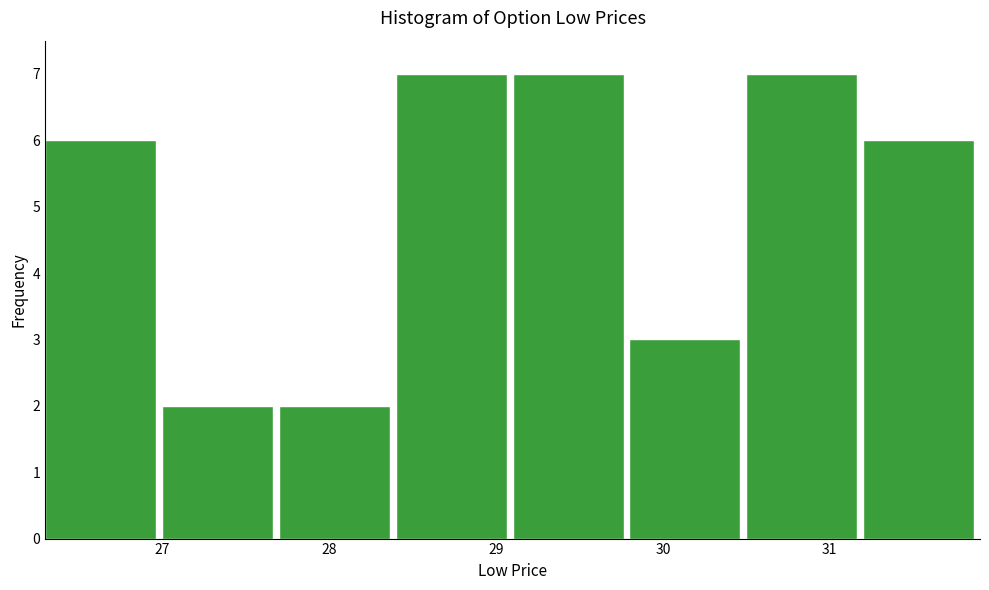

How tall is the bar that spans 29.8 to 30.5 on the x-axis? The values are not printed on the chart, so give them approximately, as read against the axis.

3